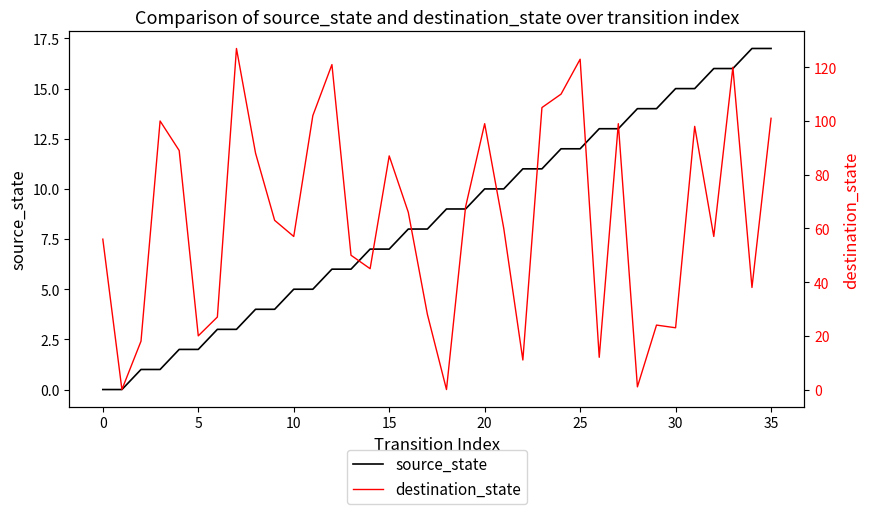

What is the difference between the second highest and second lowest values in the source_state series?

17